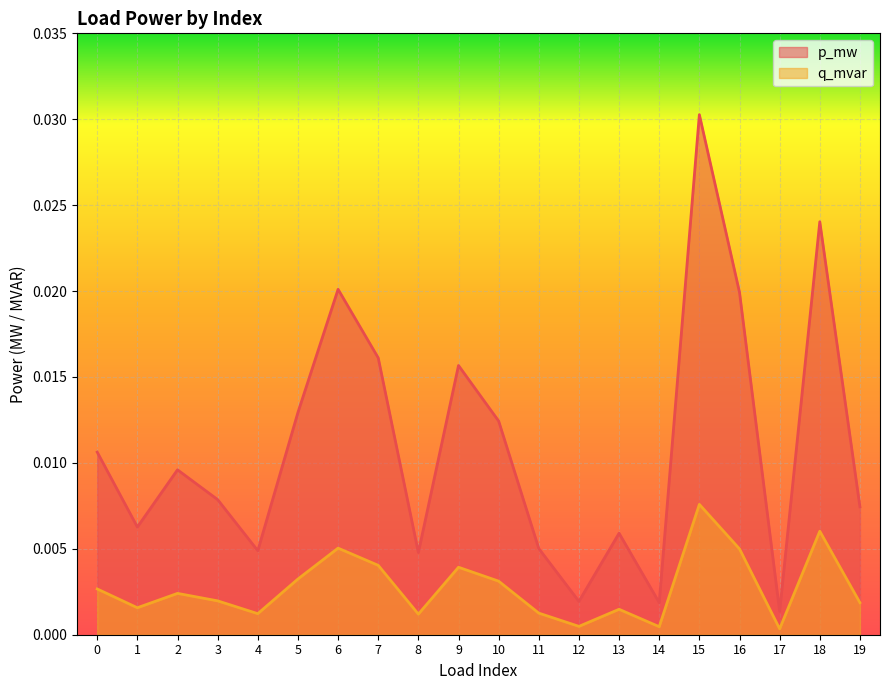

How many lines are shown in the chart?

2